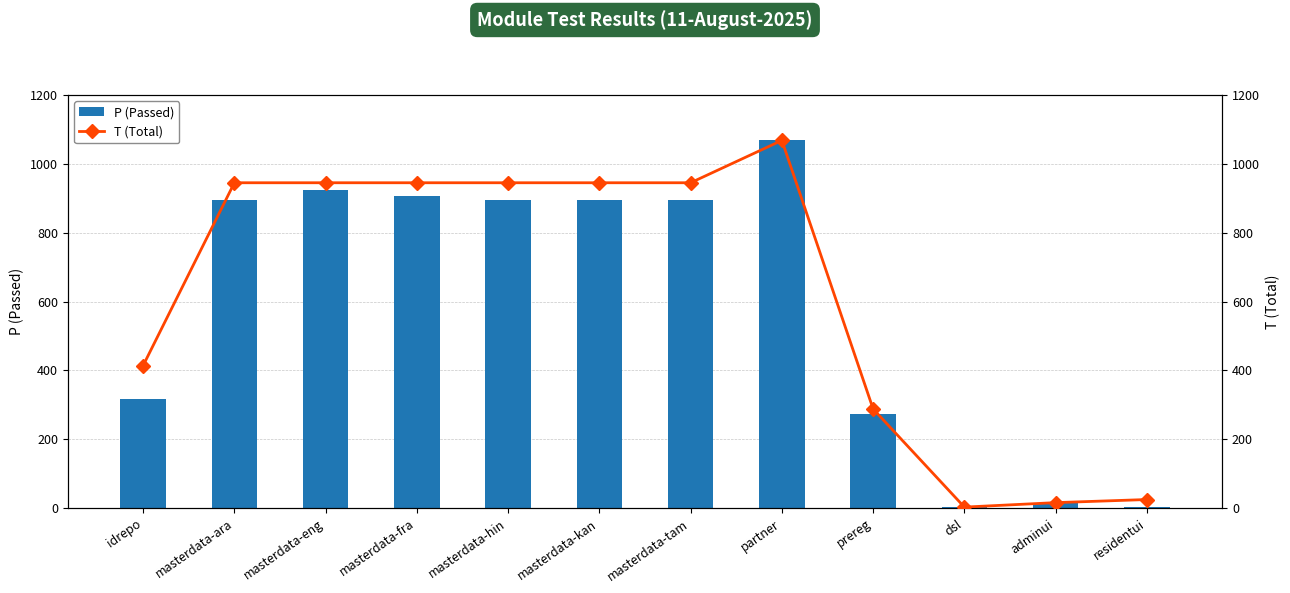

Read the P (Passed) value at partner, to the nearest 10.

1070